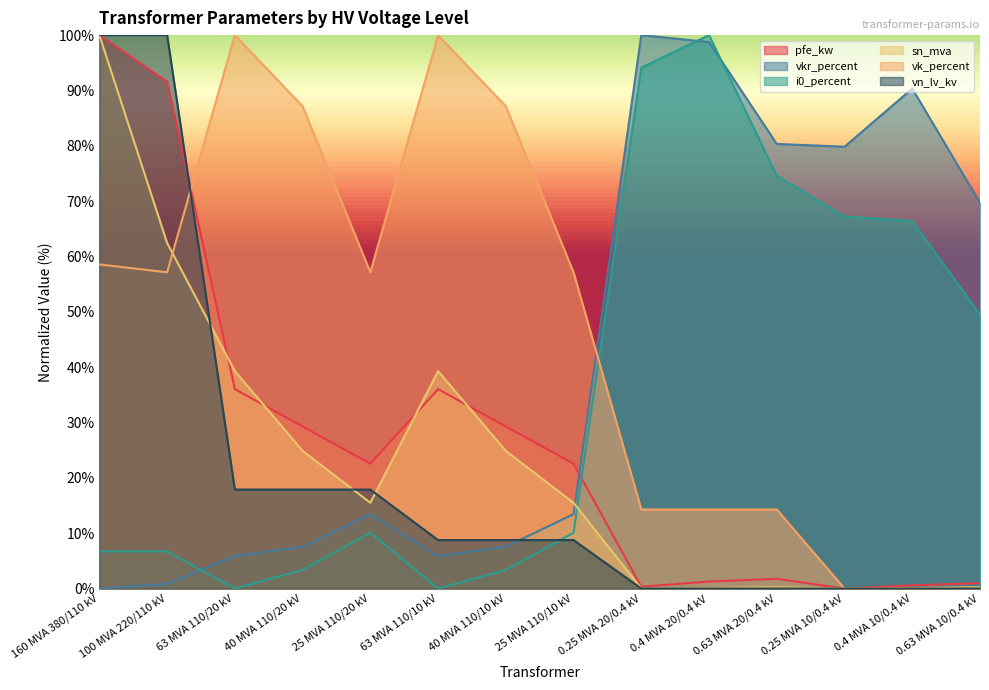

Reading left to right, extract all data points from this chart.

pfe_kw: 100.0	91.6	36.0	29.3	22.6	36.0	29.3	22.6	0.3	1.3	1.8	0.0	0.6	1.0
vkr_percent: 0.0	0.8	5.9	7.6	13.4	5.9	7.6	13.4	100.0	98.7	80.3	79.8	90.3	69.7
i0_percent: 6.7	6.7	0.0	3.4	10.1	0.0	3.4	10.1	94.1	100.0	74.6	67.2	66.4	49.5
sn_mva: 100.0	62.4	39.3	24.9	15.5	39.3	24.9	15.5	0.0	0.1	0.2	0.0	0.1	0.2
vk_percent: 58.6	57.1	100.0	87.1	57.1	100.0	87.1	57.1	14.3	14.3	14.3	0.0	0.0	0.0
vn_lv_kv: 100.0	100.0	17.9	17.9	17.9	8.8	8.8	8.8	0.0	0.0	0.0	0.0	0.0	0.0